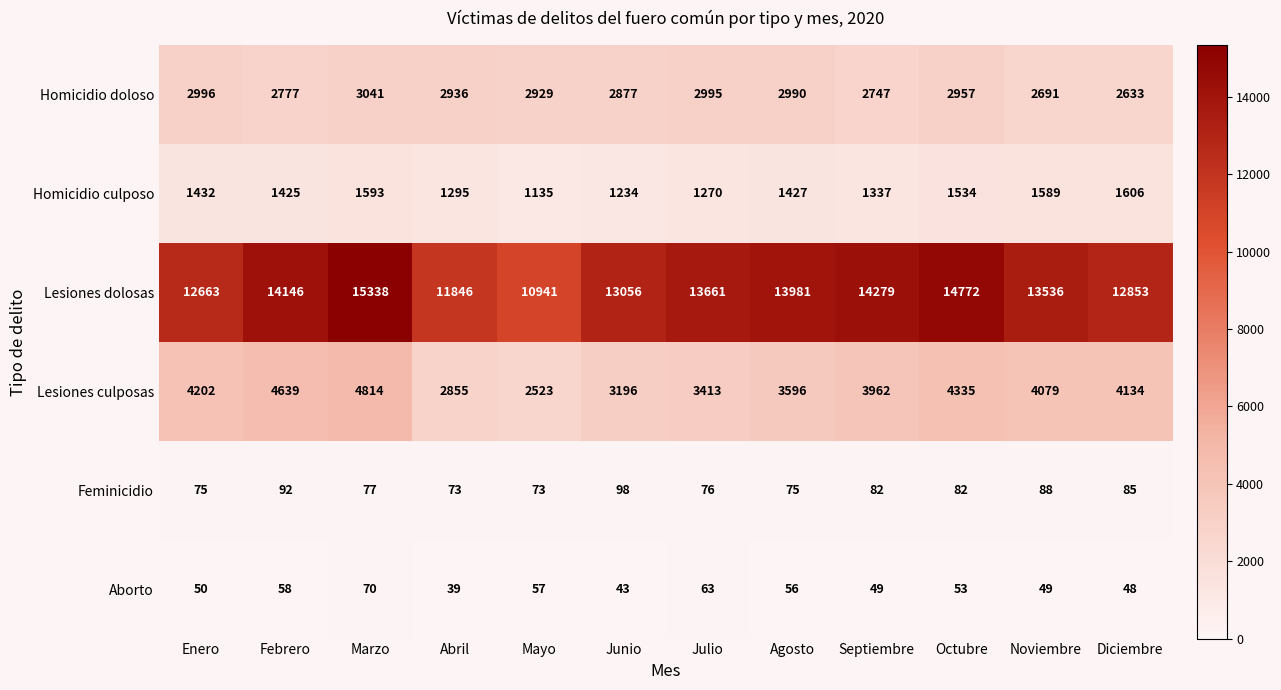

What value does the Aborto series have at Junio?

43